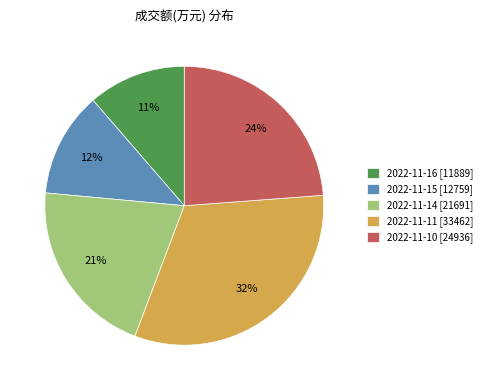

Rank the categories by value from lowest to highest.

2022-11-16, 2022-11-15, 2022-11-14, 2022-11-10, 2022-11-11